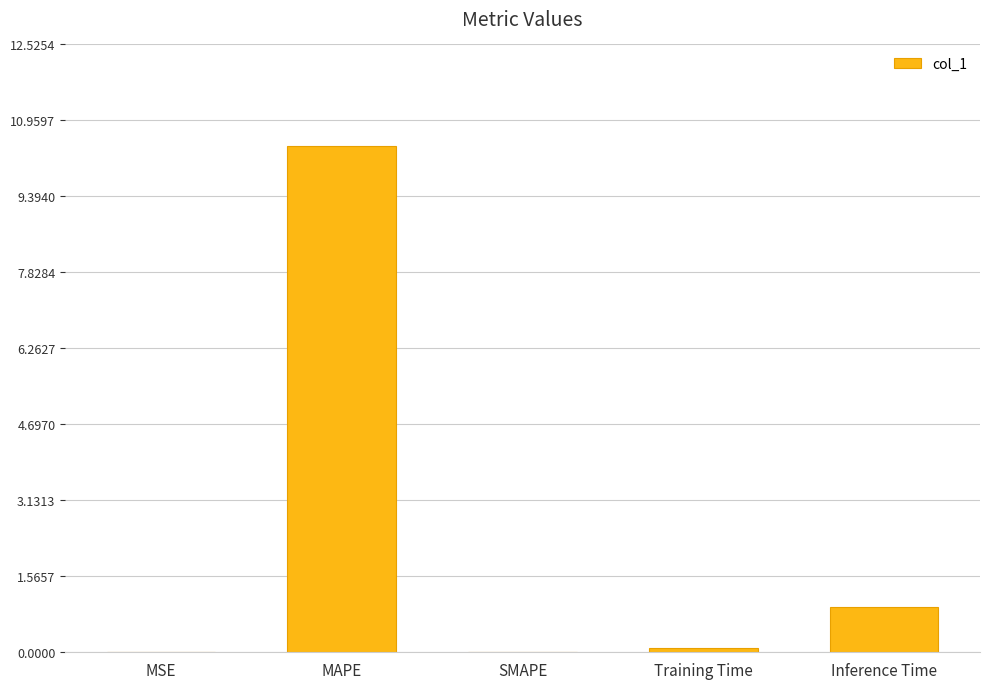

The value at MAPE is 2.7. True or false?

False